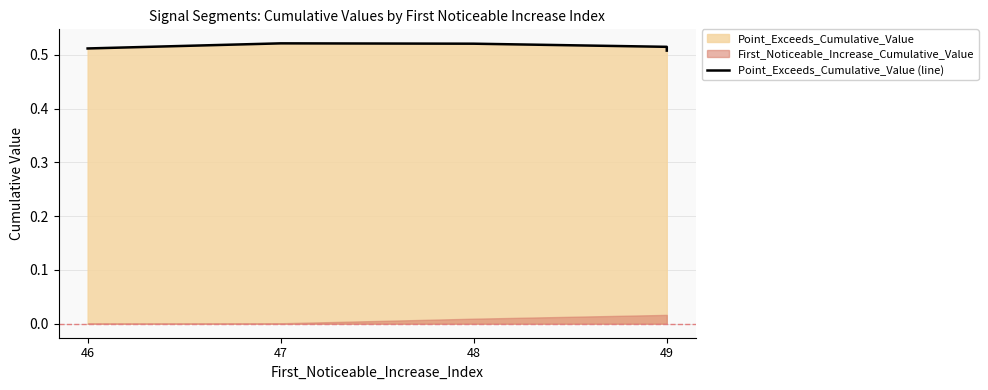

Which category has the highest value across all series?

47